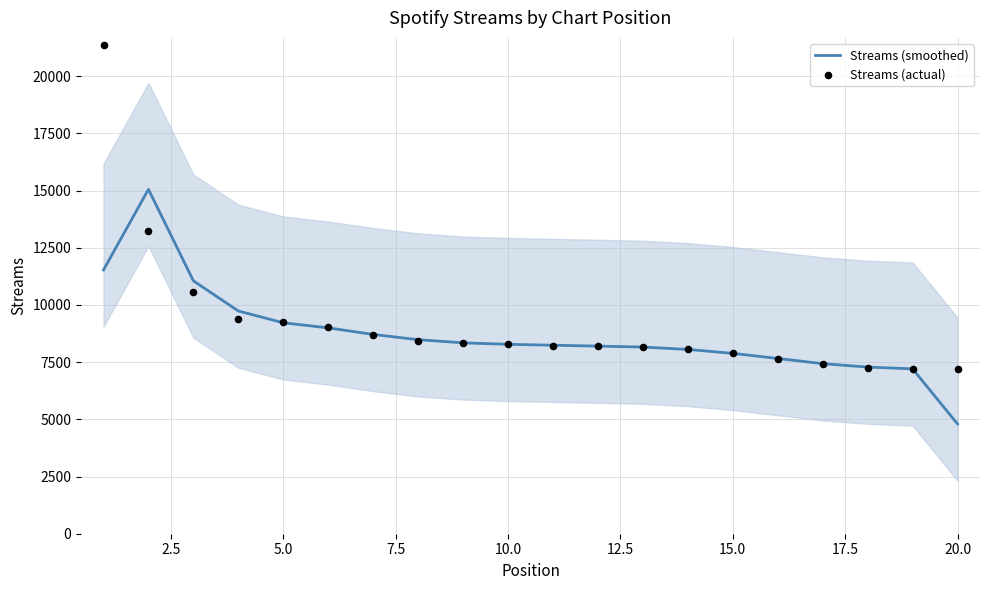

Which series has the largest total across all categories?

Streams (actual)